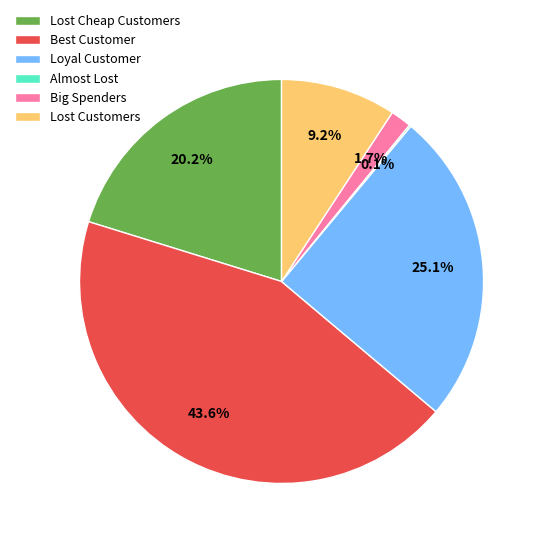

What percentage is NOT represented by Big Spenders?

98.3%